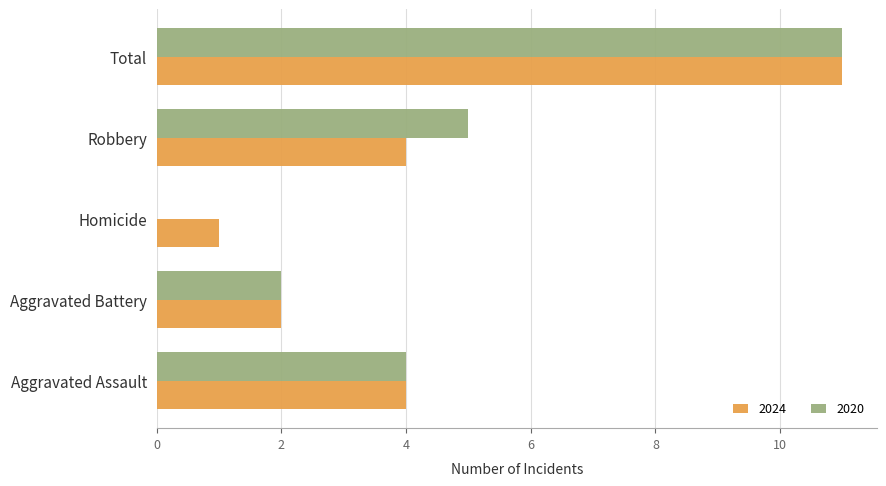

What is the greatest value displayed?

11